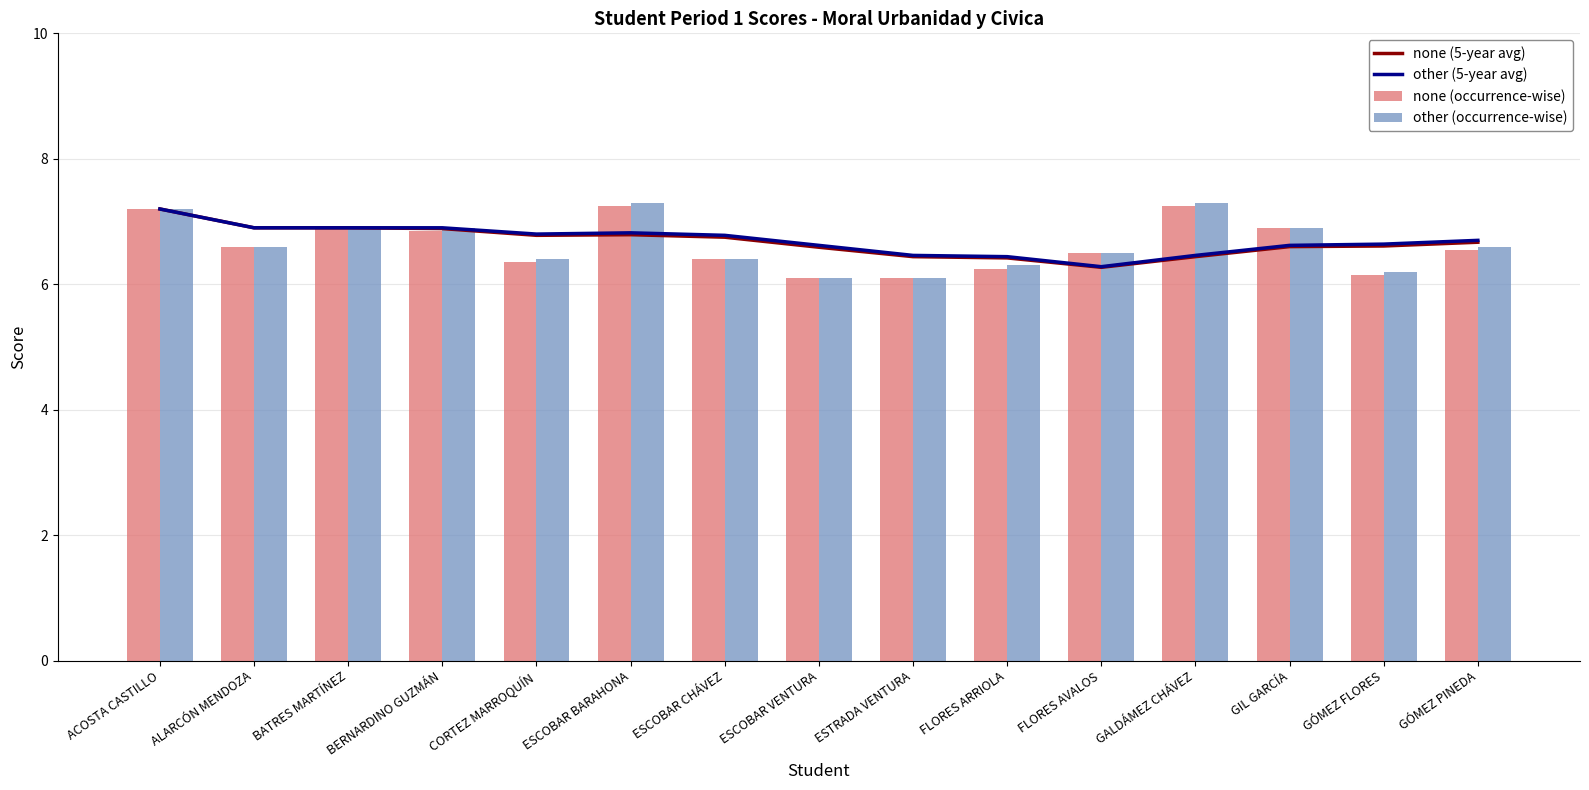

Which series has the widest spread of values?

other (occurrence-wise)